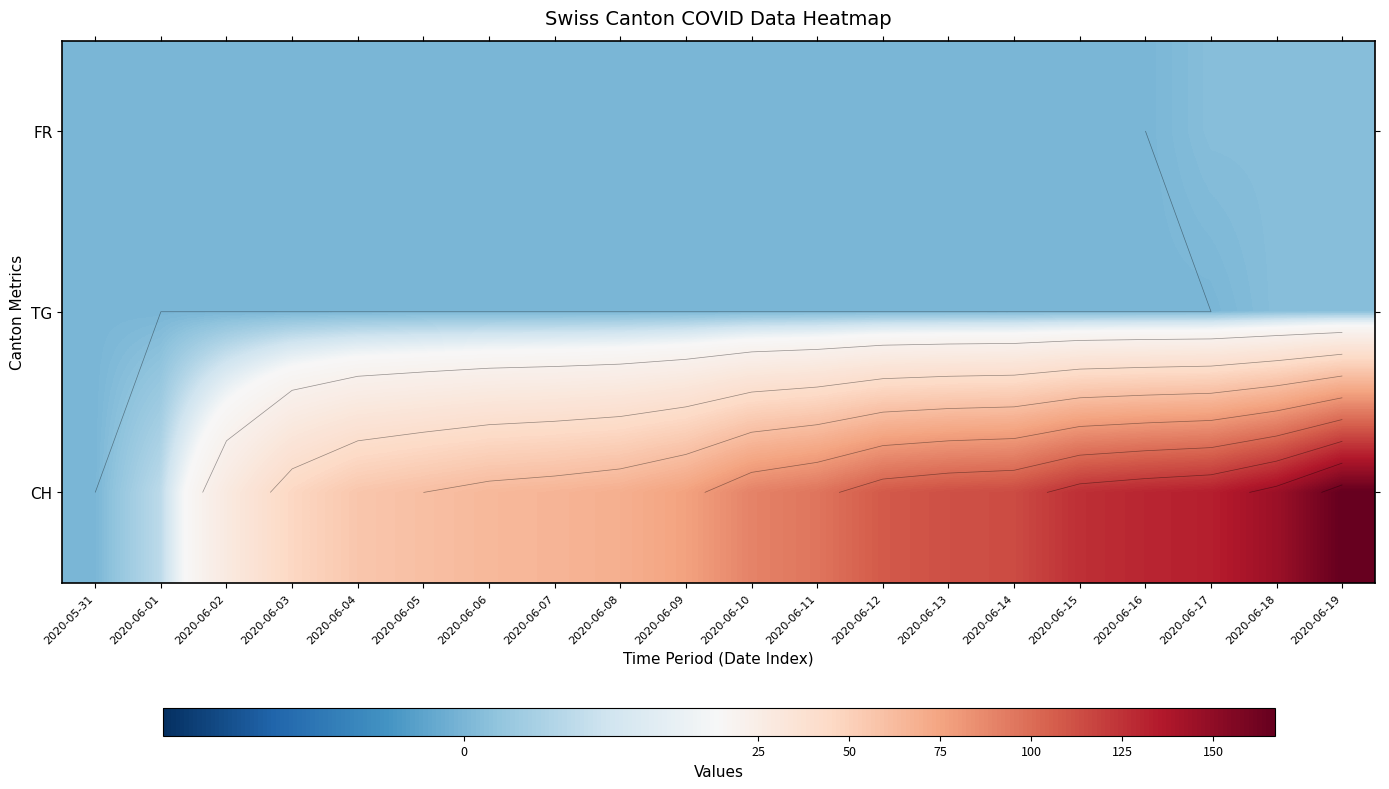

At how many categories does at least one series exceed 9?

18